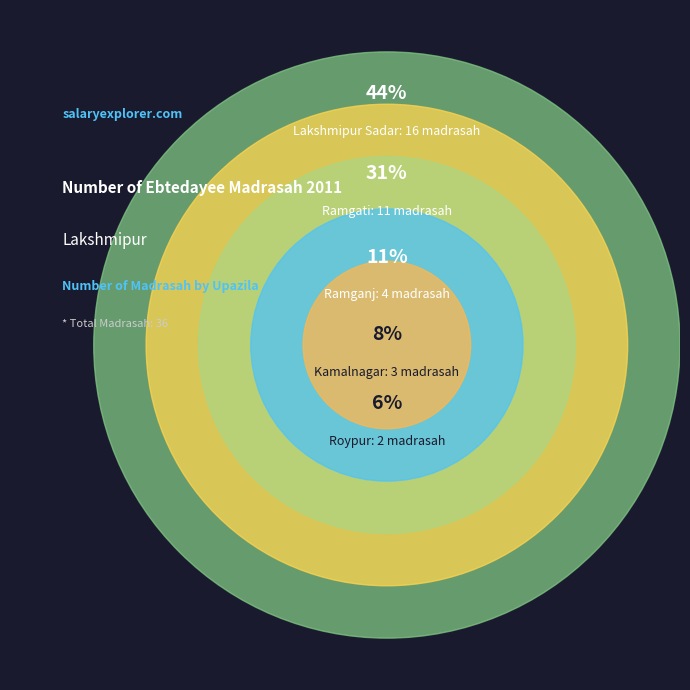

How many segments does this pie chart have?

5